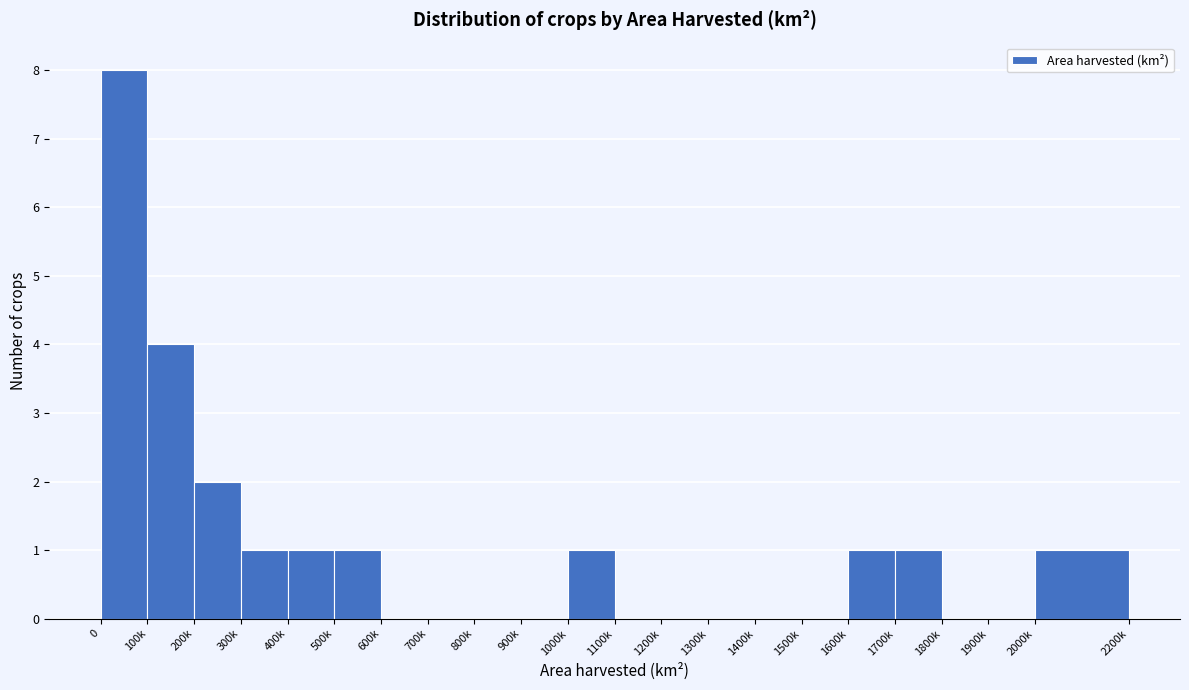

Reading right to left, extract all data points from this chart.

2000k=1	1900k=0	1800k=0	1700k=1	1600k=1	1500k=0	1400k=0	1300k=0	1200k=0	1100k=0	1000k=1	900k=0	800k=0	700k=0	600k=0	500k=1	400k=1	300k=1	200k=2	100k=4	0=8